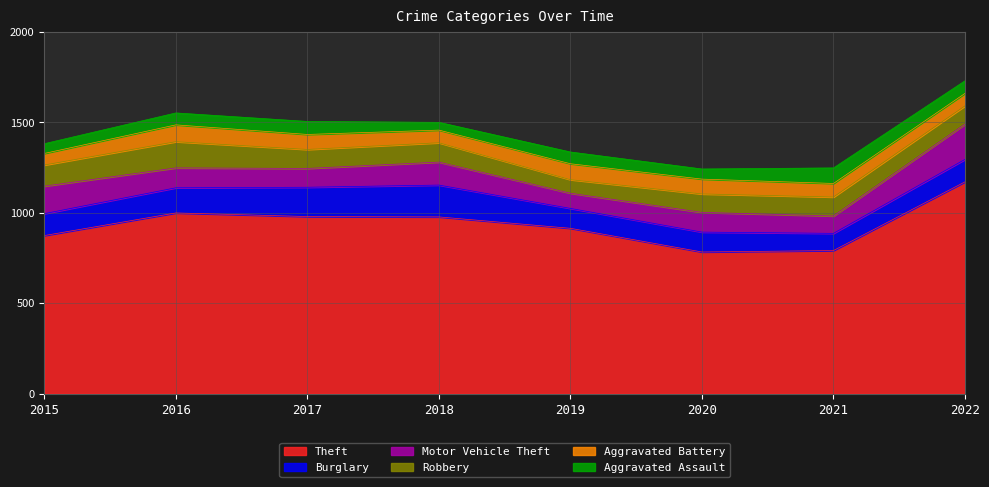

Rank the series by their maximum value, from lowest to highest.

Aggravated Assault, Aggravated Battery, Robbery, Burglary, Motor Vehicle Theft, Theft